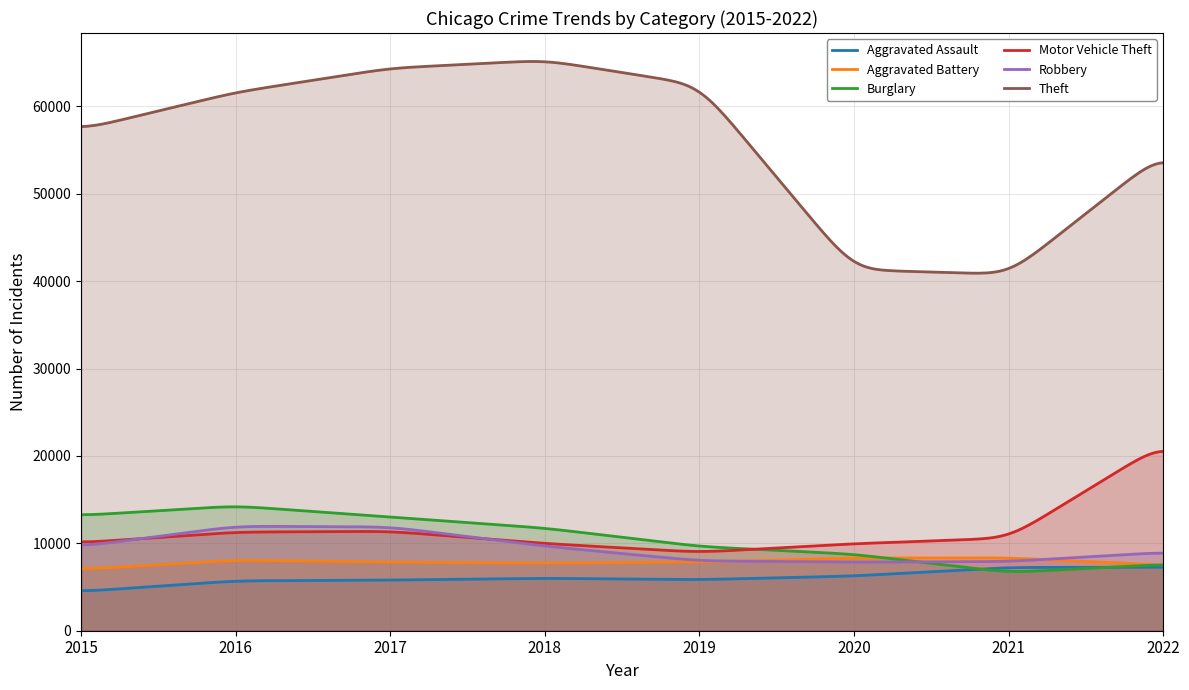

True or false: Theft and Robbery intersect in this chart.

False